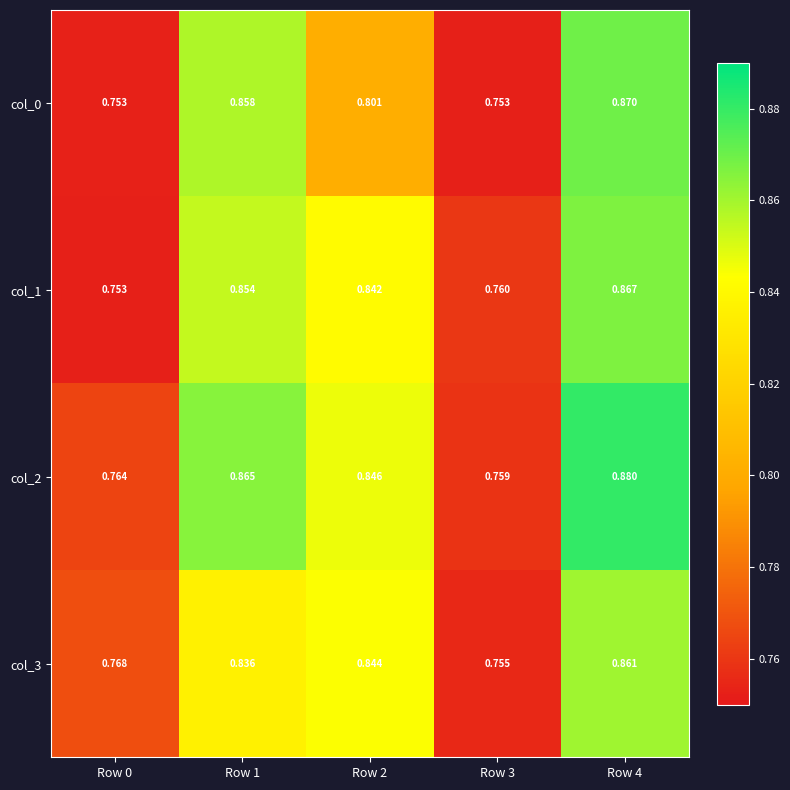

Is the value of col_3 at Row 0 greater than the value of col_1 at Row 1?

No